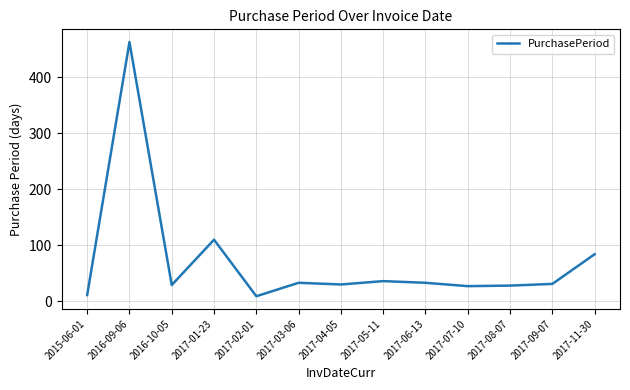

What is the greatest value displayed?

463